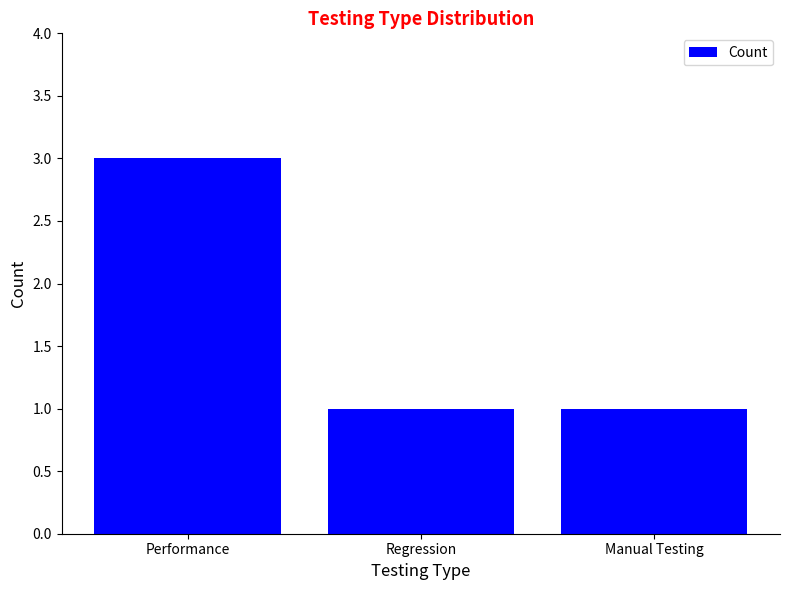

What is the label of the 2nd bar from the right?

Regression